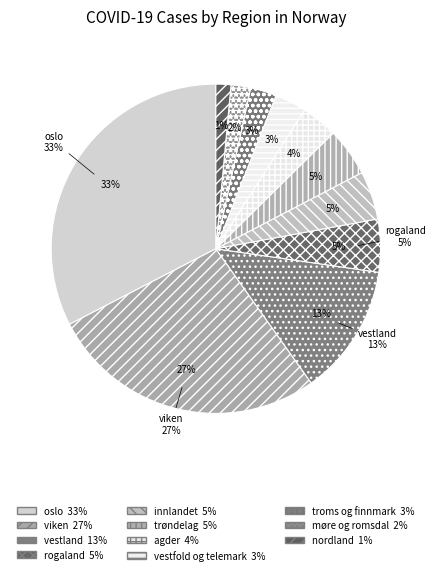

Does vestland account for over 50% of the chart?

No